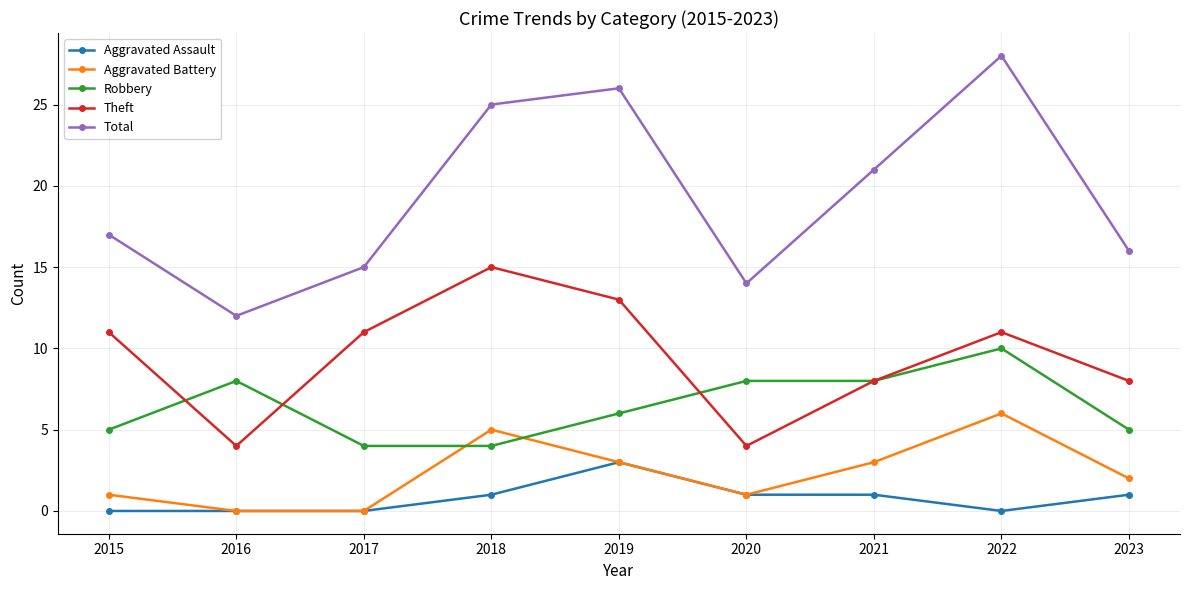

Reading left to right, list all the values displayed in this chart.

Aggravated Assault: 2015=0	2016=0	2017=0	2018=1	2019=3	2020=1	2021=1	2022=0	2023=1
Aggravated Battery: 2015=1	2016=0	2017=0	2018=5	2019=3	2020=1	2021=3	2022=6	2023=2
Robbery: 2015=5	2016=8	2017=4	2018=4	2019=6	2020=8	2021=8	2022=10	2023=5
Theft: 2015=11	2016=4	2017=11	2018=15	2019=13	2020=4	2021=8	2022=11	2023=8
Total: 2015=17	2016=12	2017=15	2018=25	2019=26	2020=14	2021=21	2022=28	2023=16